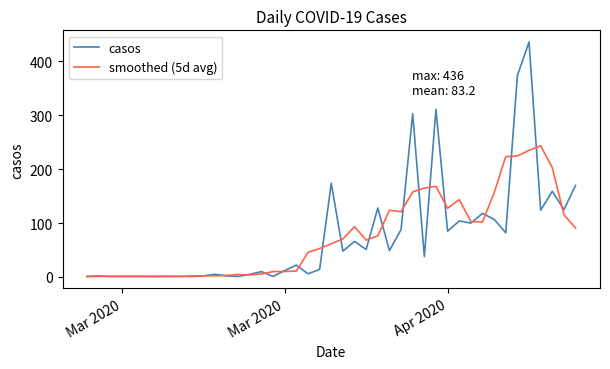

List the series in order of their peak value, lowest first.

smoothed (5d avg), casos